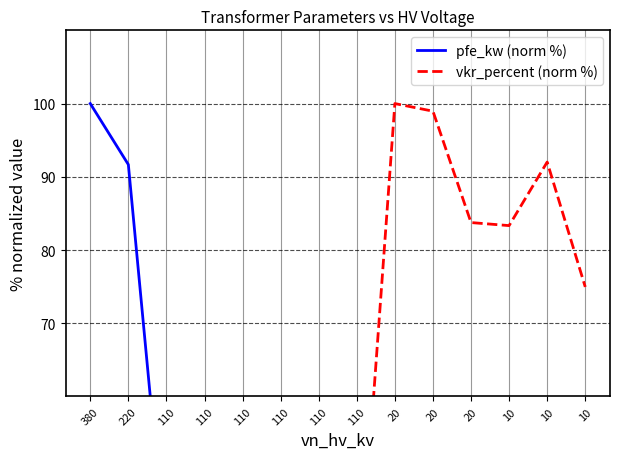

Rank the categories by pfe_kw (norm %) value from highest to lowest.

380, 220, 110, 110, 110, 110, 110, 110, 20, 20, 10, 10, 20, 10